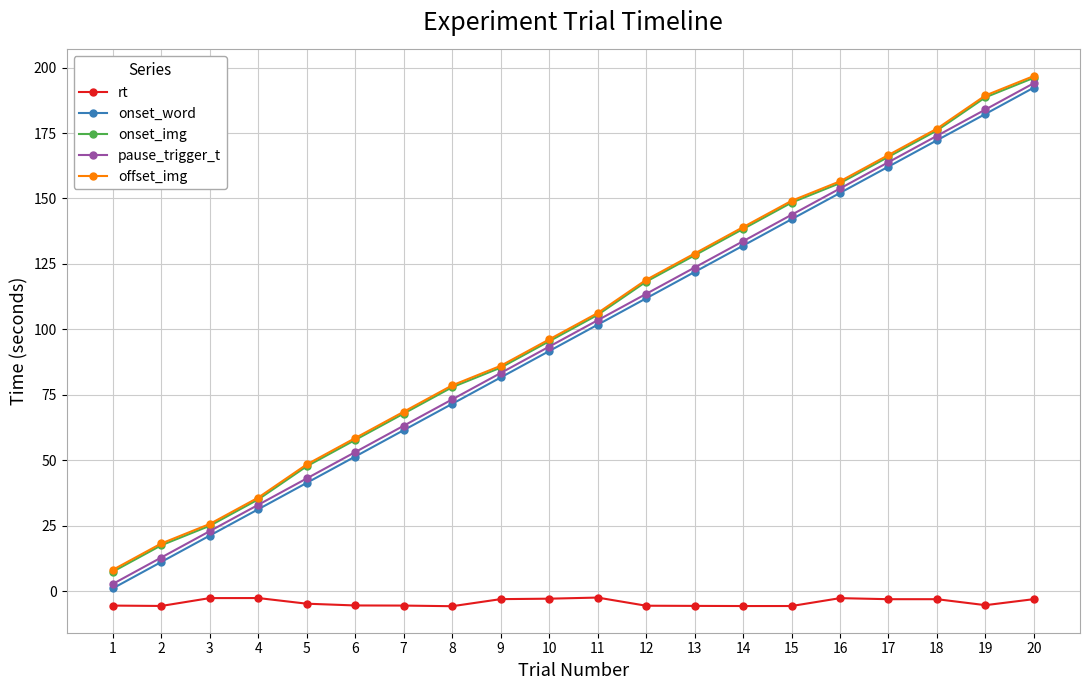

What are all the series names shown in the legend?

rt, onset_word, onset_img, pause_trigger_t, offset_img